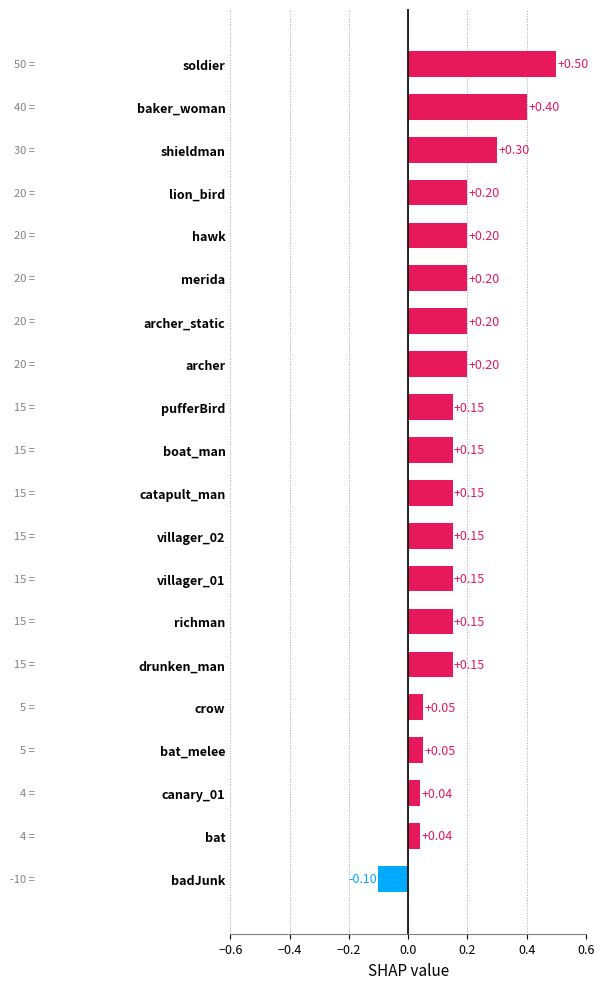

Count the number of categories in the chart.

20